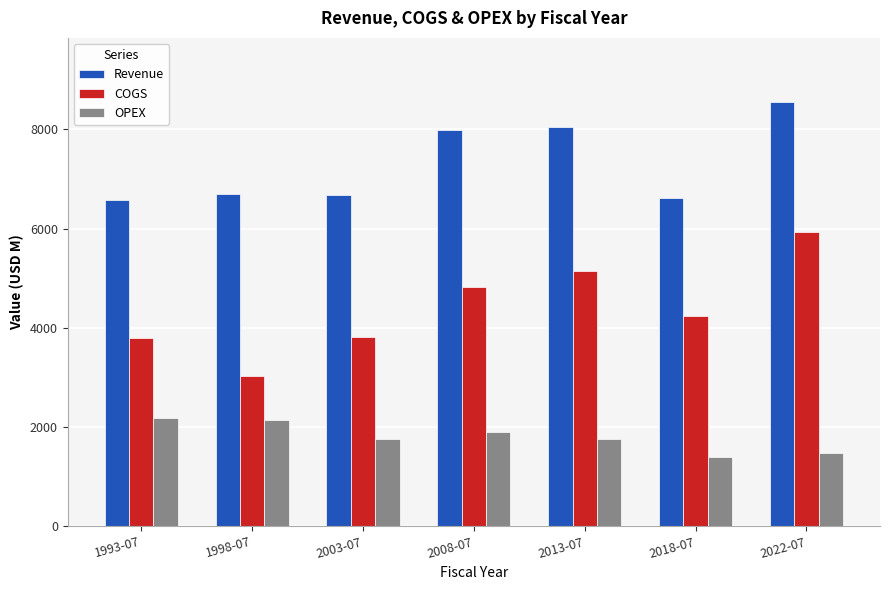

Which category has the highest value in the Revenue series?

2022-07